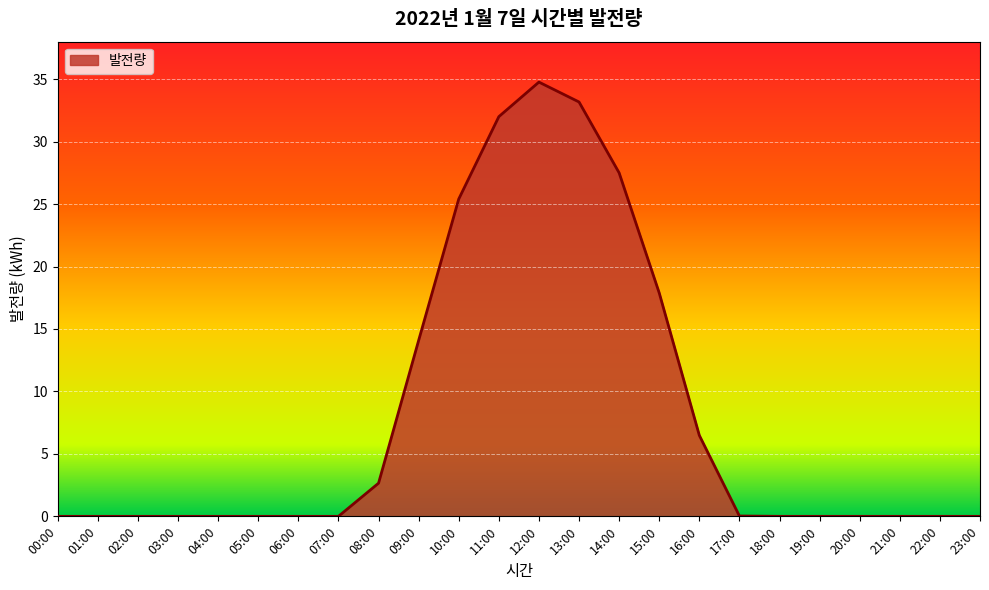

Does the chart display data point markers on the line(s)?

No